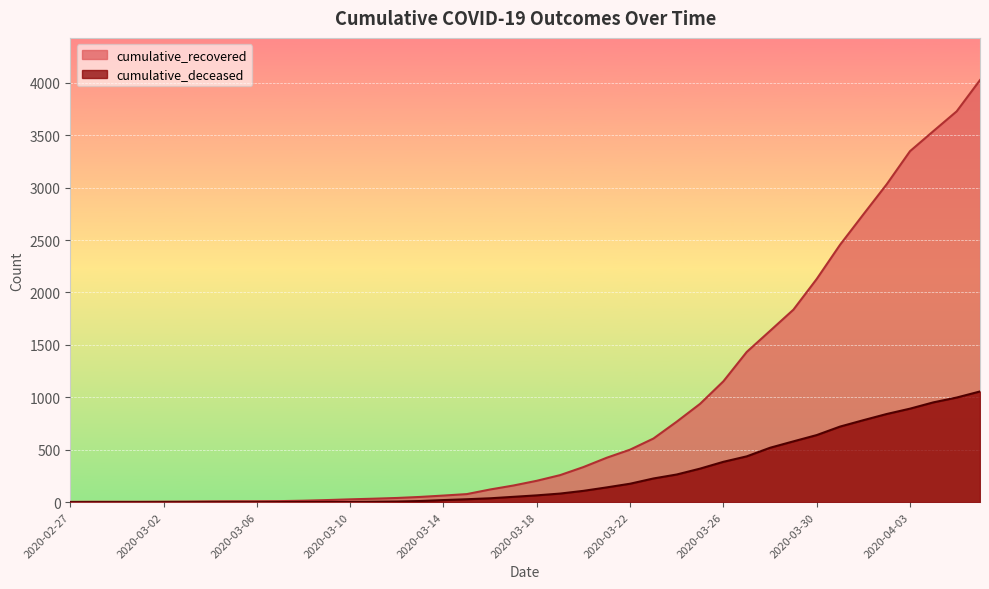

What is the greatest value displayed?

4026